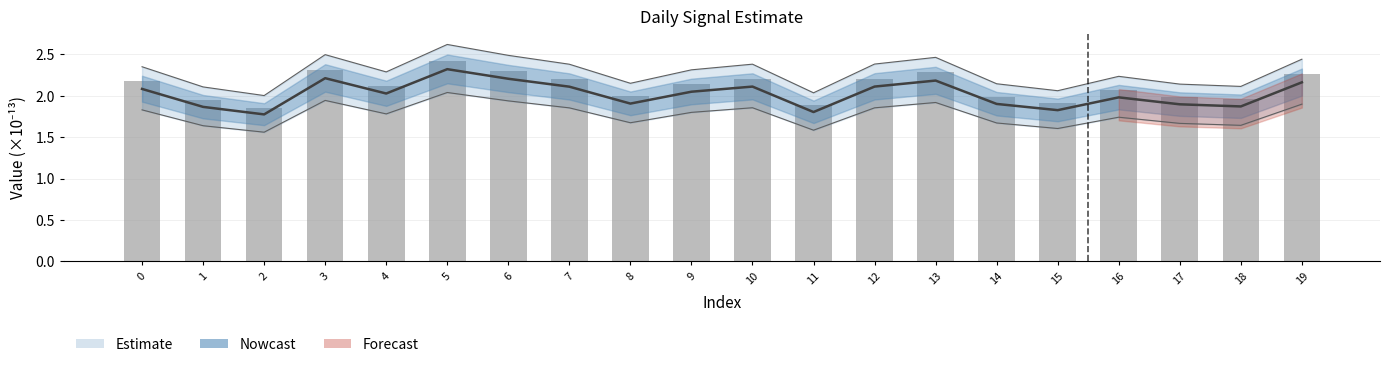

What is the change in value from 11 to 12?

+0.3